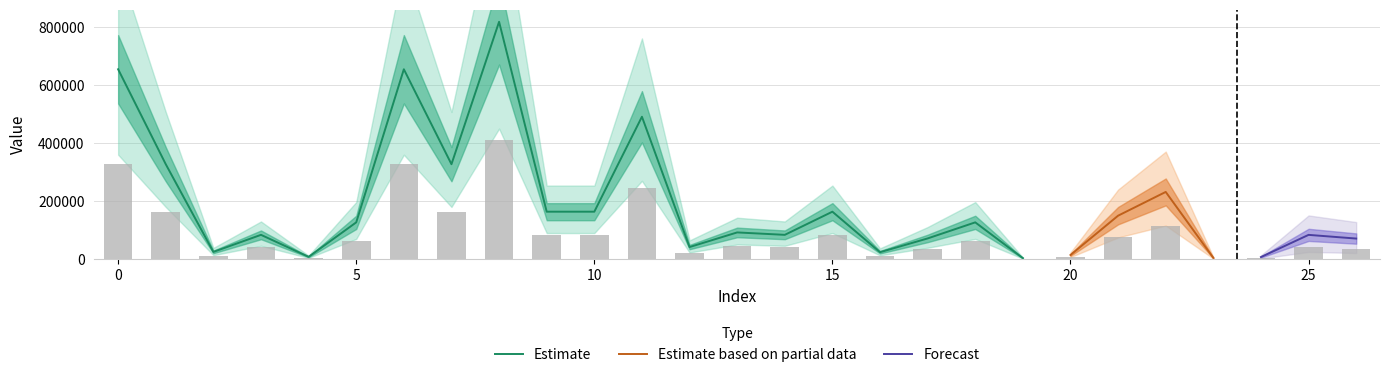

List the labels in order of value, smallest first.

19, 23, 24, 4, 20, 16, 2, 12, 26, 17, 25, 3, 14, 13, 5, 18, 21, 9, 10, 15, 22, 1, 7, 11, 0, 6, 8